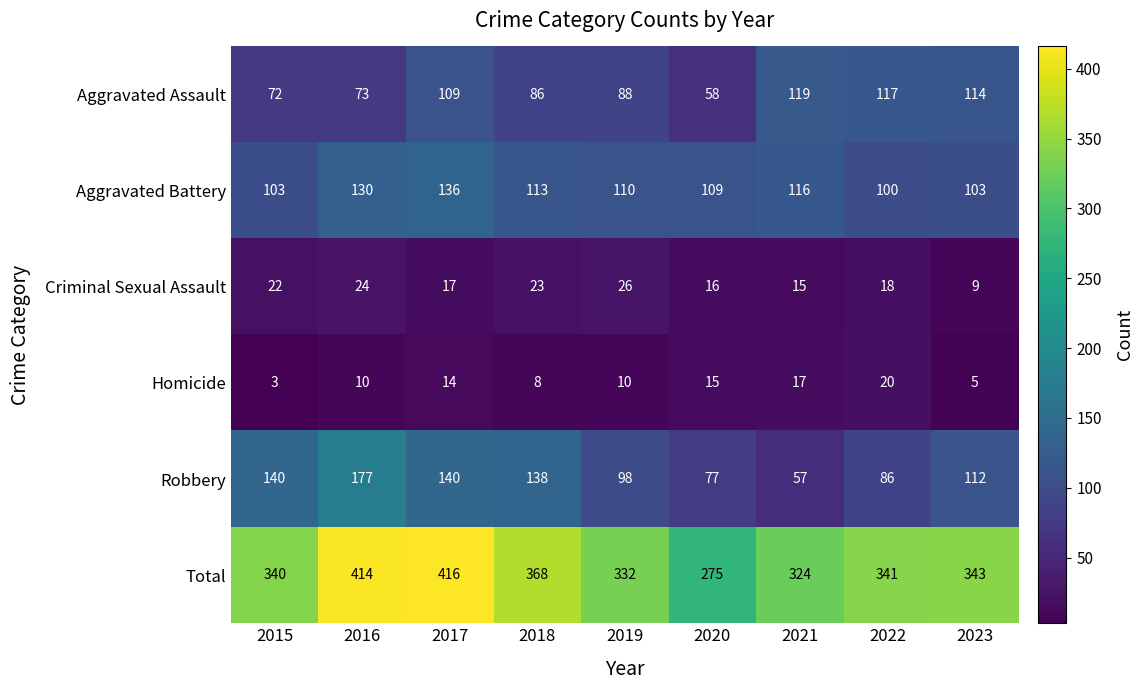

True or false: Total has a value of 483 at 2020.

False